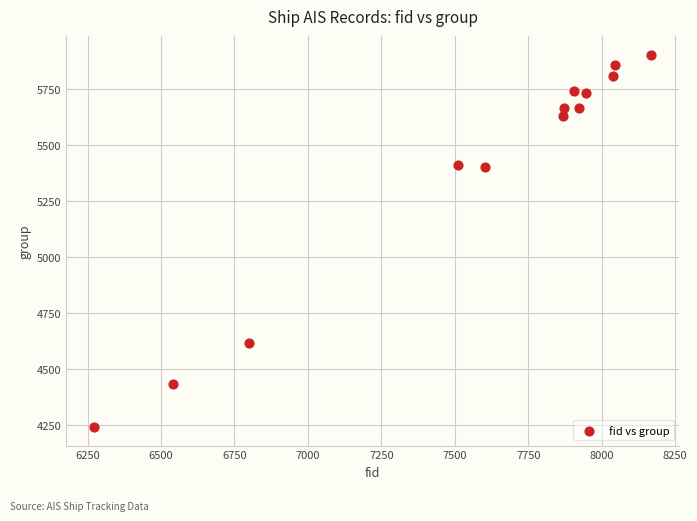

What is the range of Y values (max minus min)?

1662